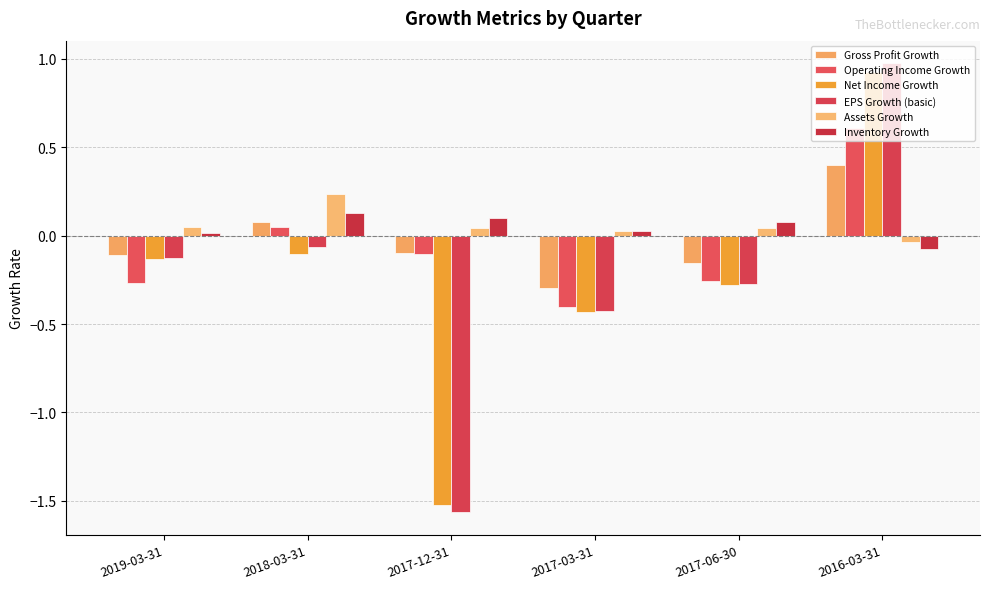

What is the difference between the highest and lowest values at 2017-06-30?

0.4